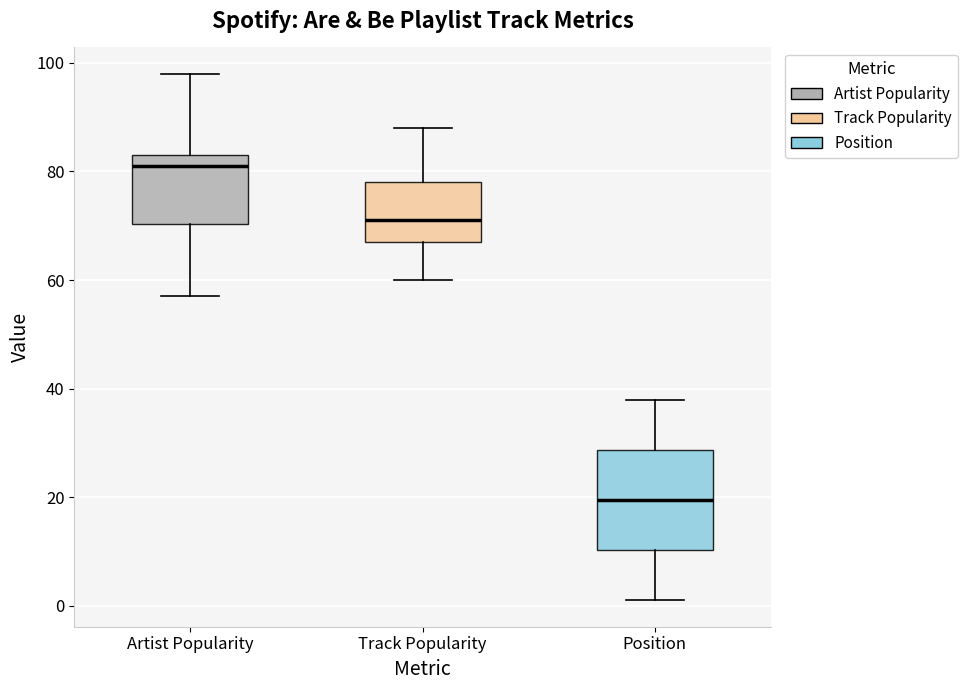

Which box has the highest median line?

Artist Popularity